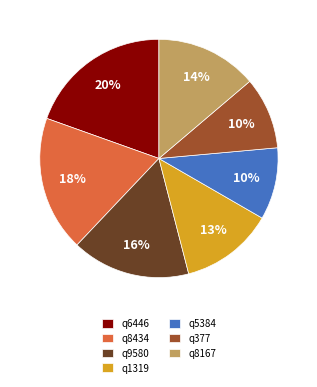

What is the largest slice in the pie chart?

q6446